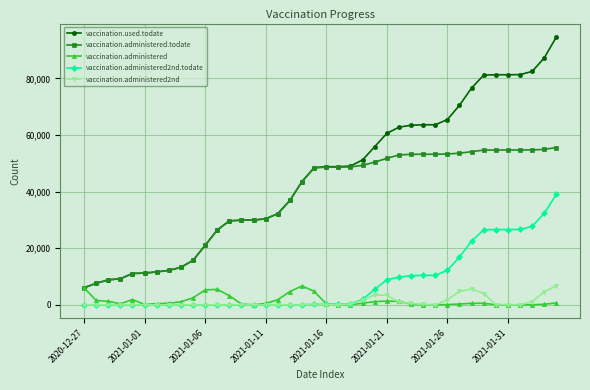

What is the greatest value displayed?

94633